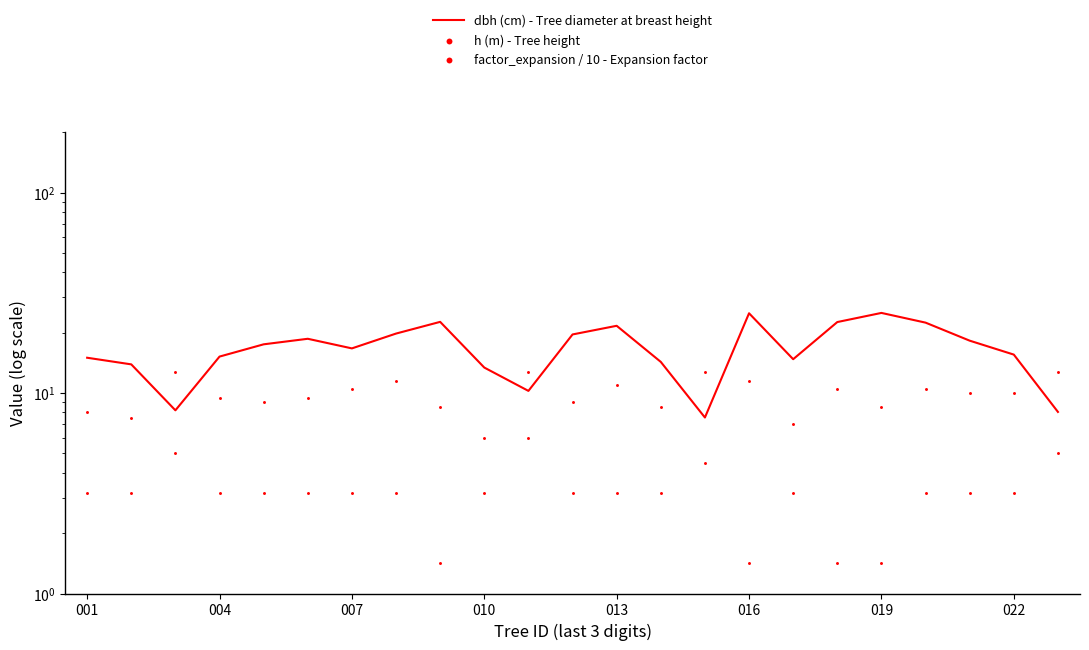

At how many categories does at least one series exceed 17?

11